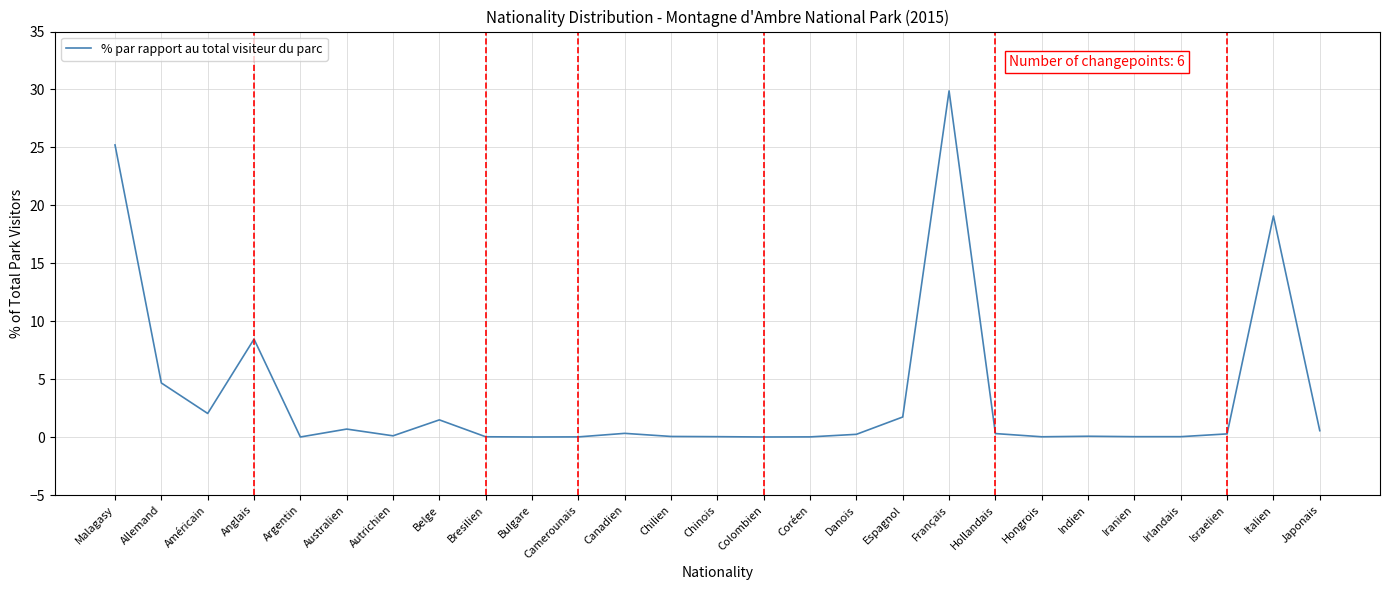

At which category does the data reach its first local peak?

Anglais